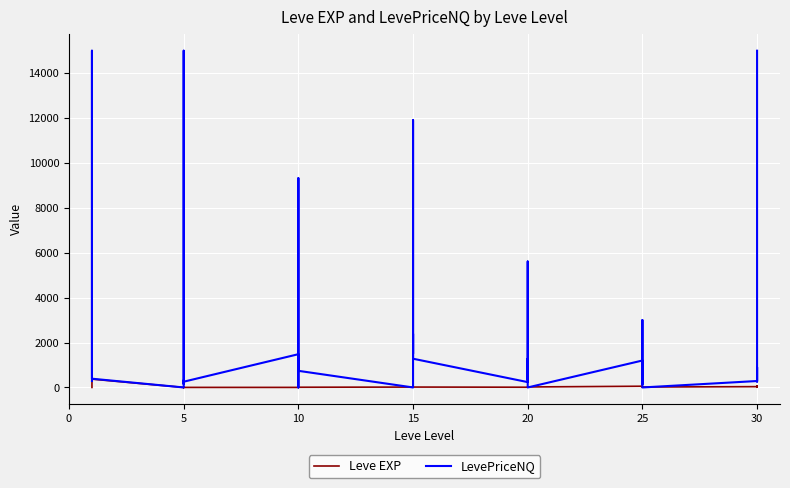

Between 20 and 15, which is larger?

15